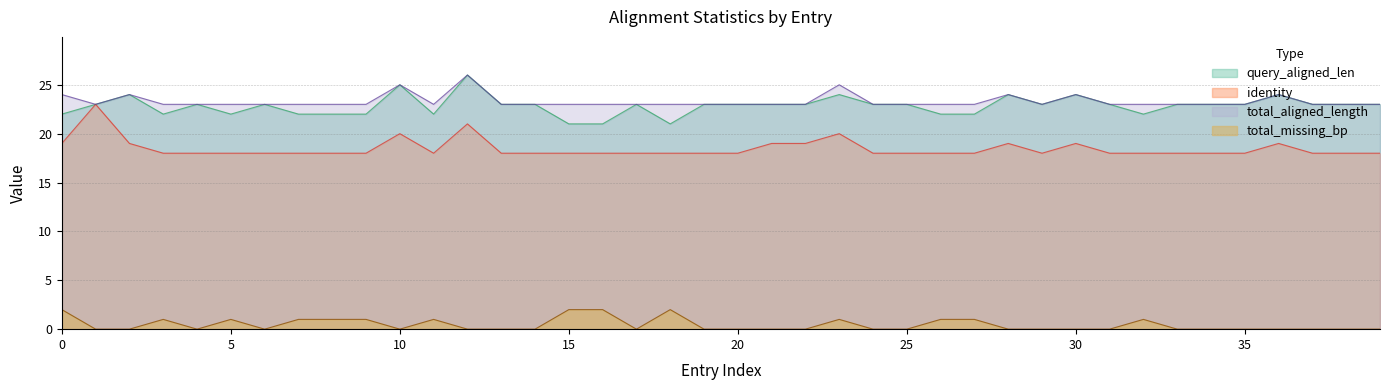

True or false: total_aligned_length and total_missing_bp cross at least once.

False